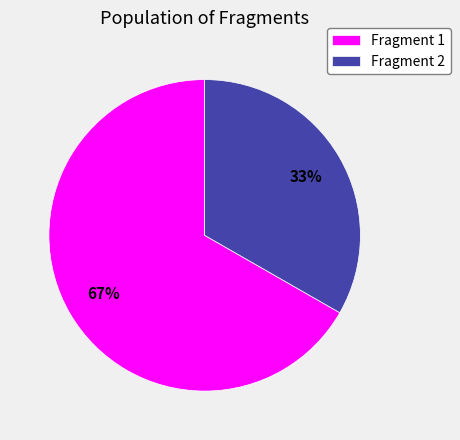

True or false: Fragment 2 accounts for 23% of the total.

False